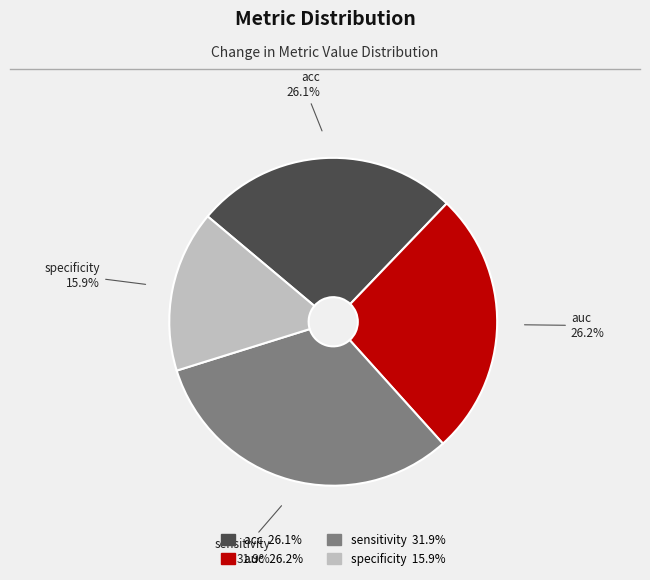

Is there a majority slice in this chart?

No